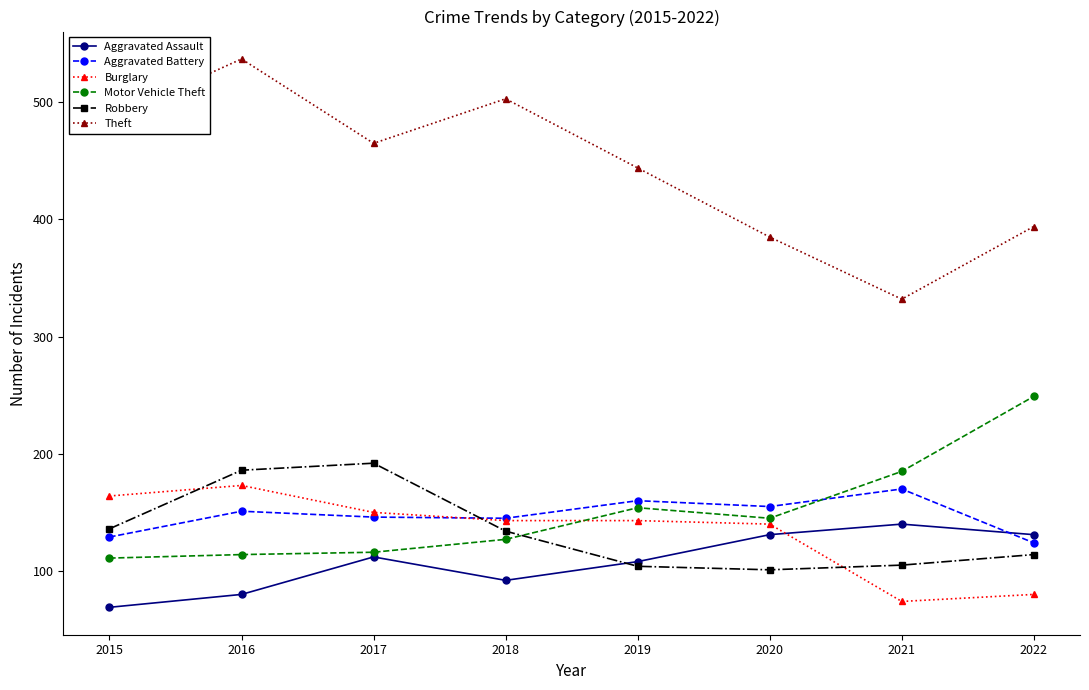

True or false: Motor Vehicle Theft has more than 2 interior local peaks.

False